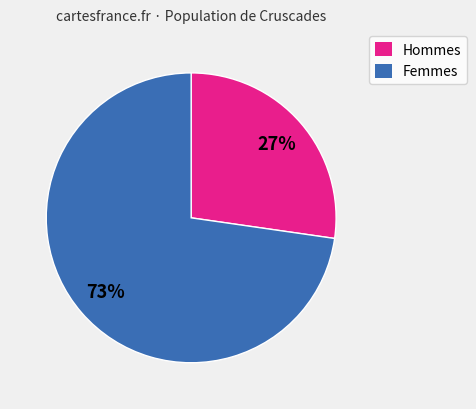

Does any single category account for the majority?

Yes